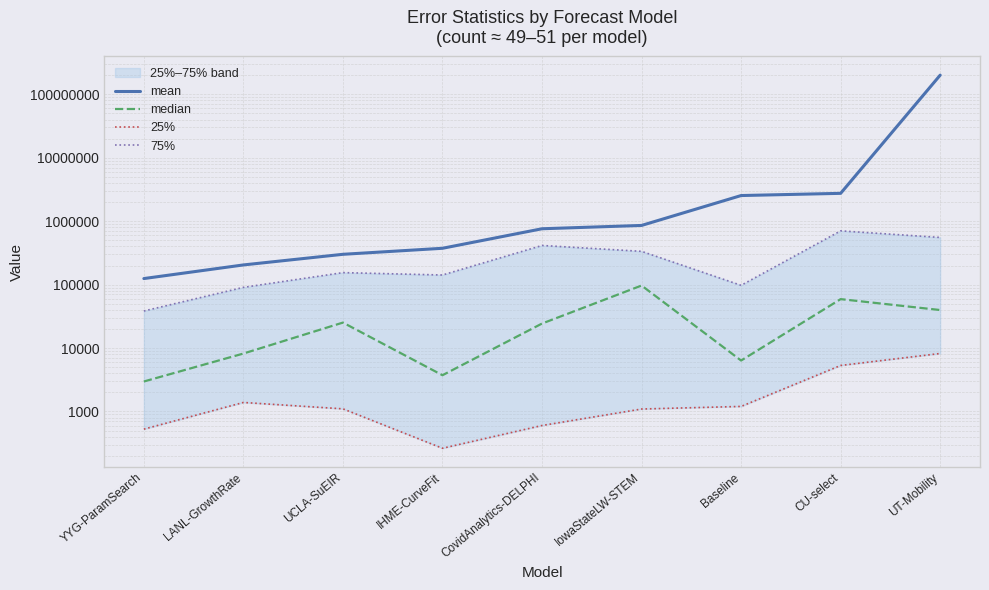

What is the total value across all series at IowaStateLW-STEM?

1289440.1